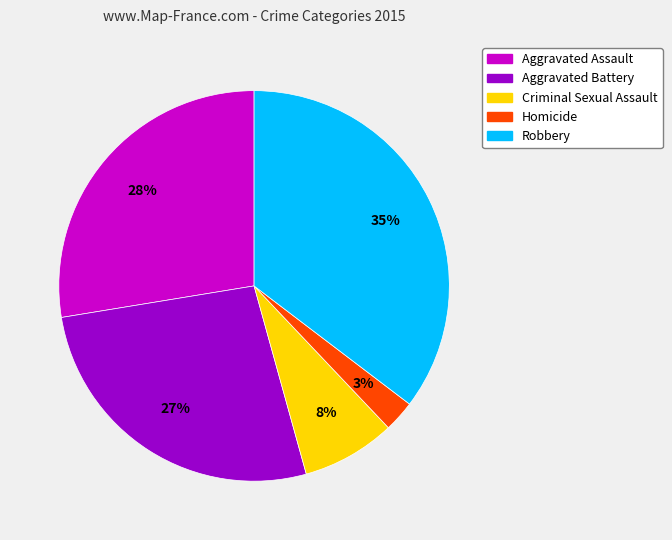

Does Aggravated Battery represent more than half of the total?

No